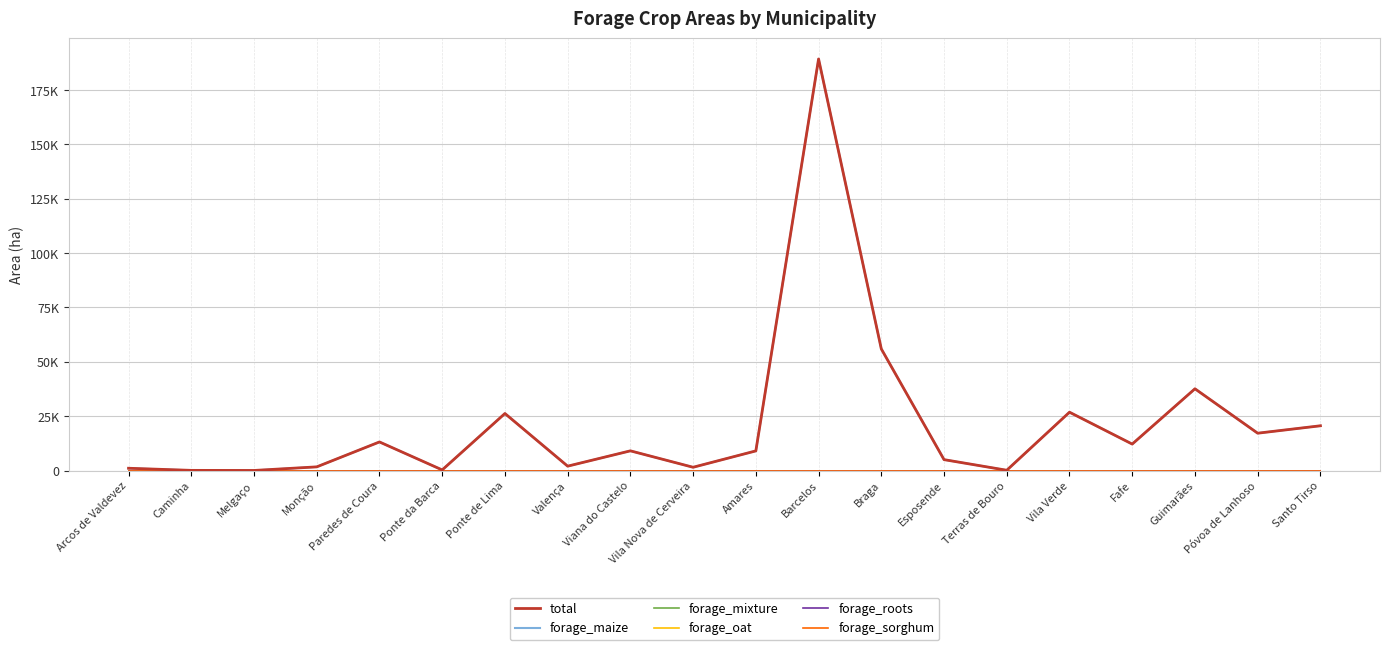

Is this an area chart (filled region under the line)?

No